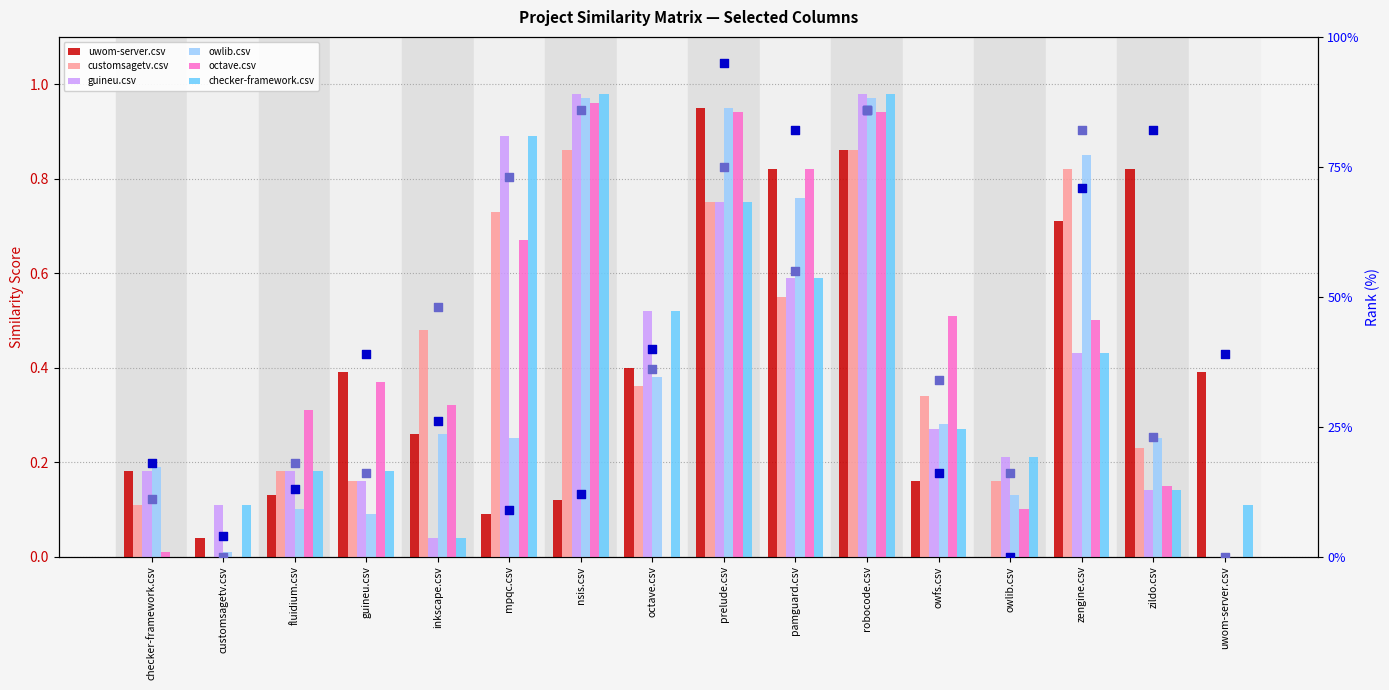

Which series contains the highest Y value?

guineu.csv